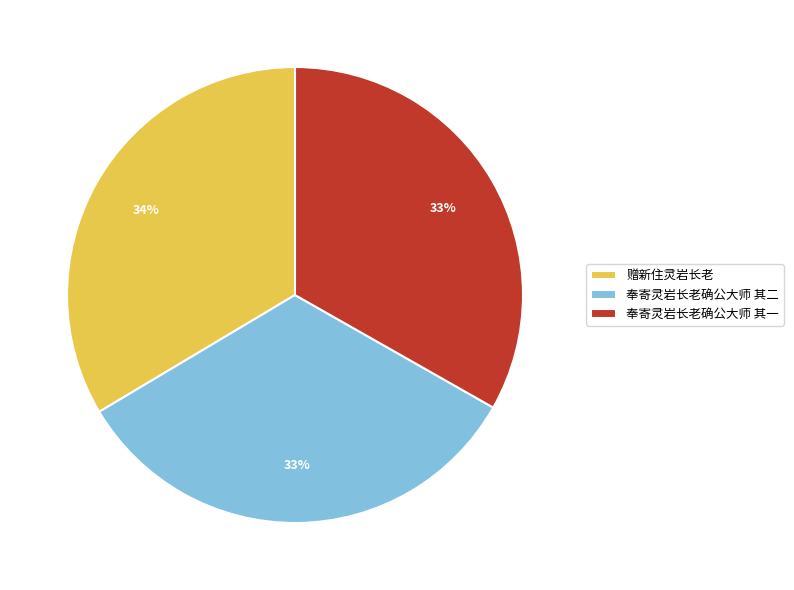

Approximately how many times larger is the value at 赠新住灵岩长老 compared to 奉寄灵岩长老确公大师 其一?

1.0